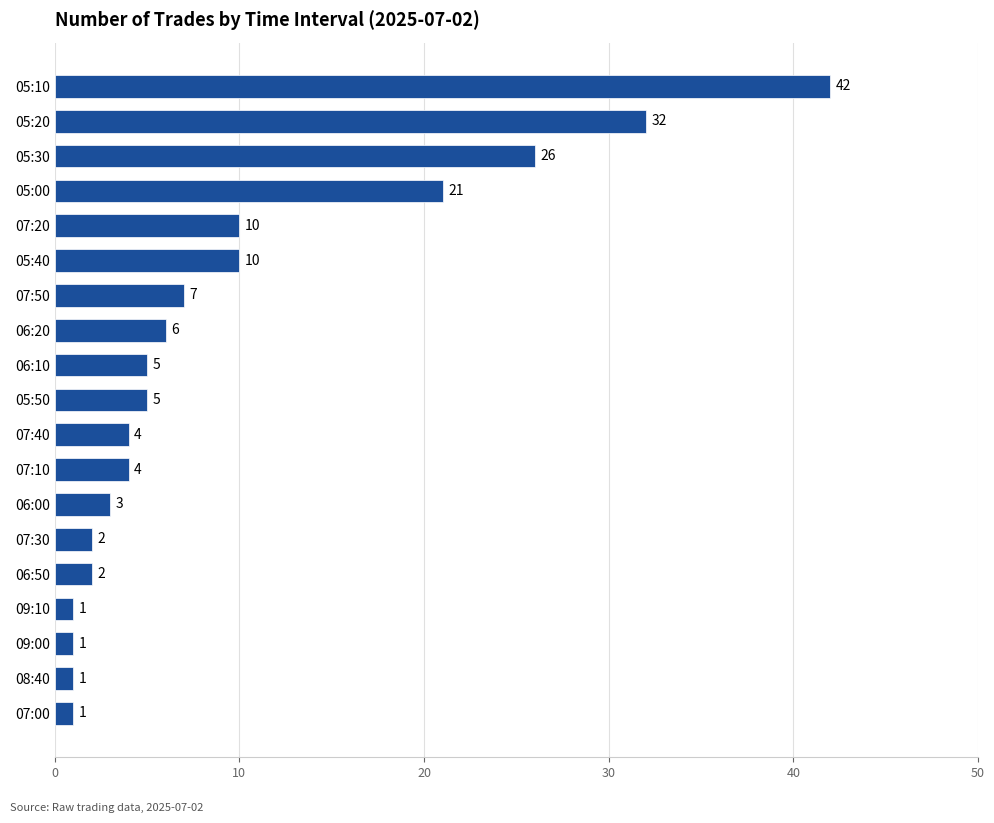

Which has a higher value, 05:20 or 09:00?

05:20